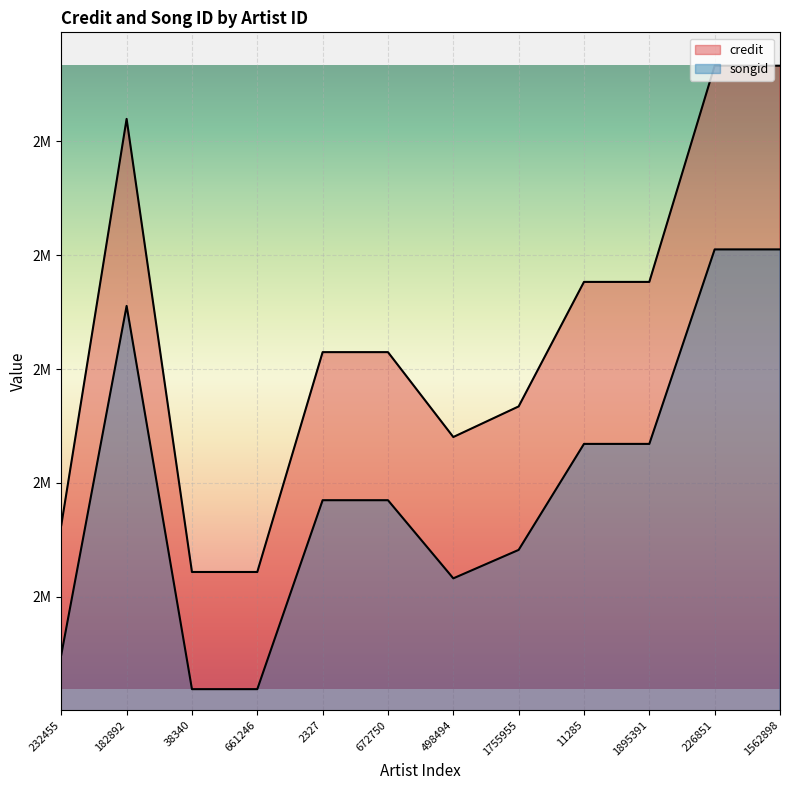

At which label is credit closest to 2488270?

2327